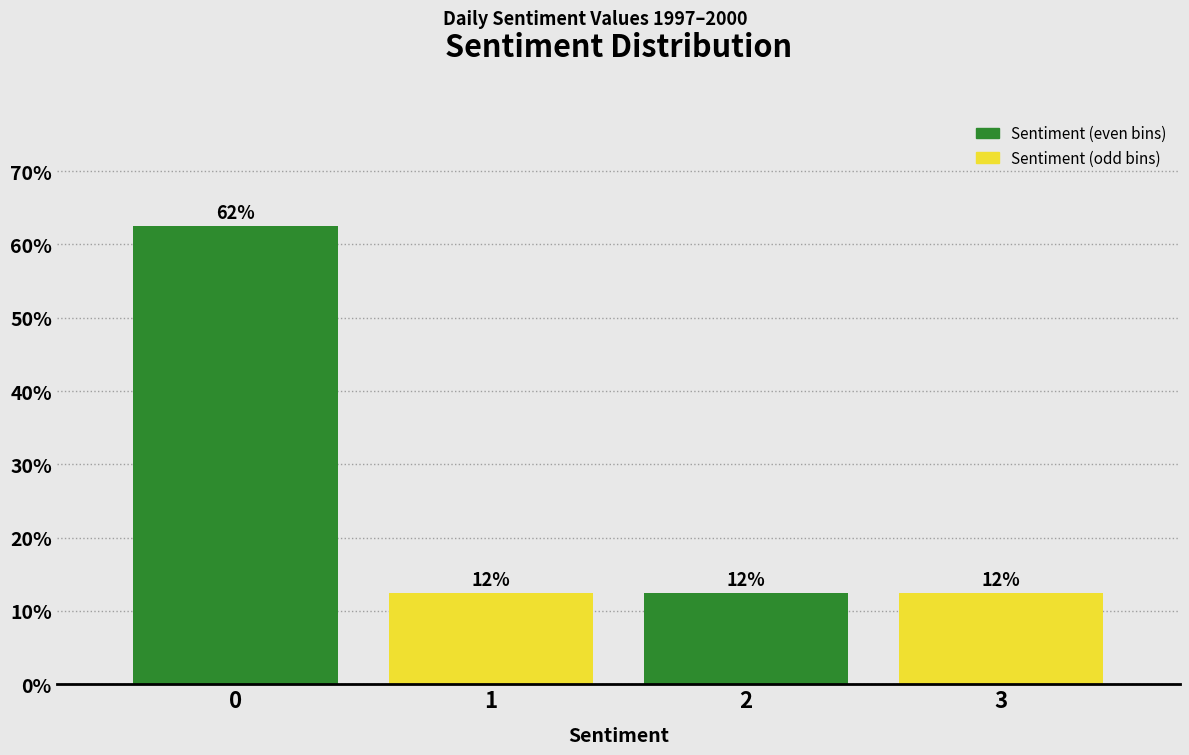

Are the bars horizontal?

No